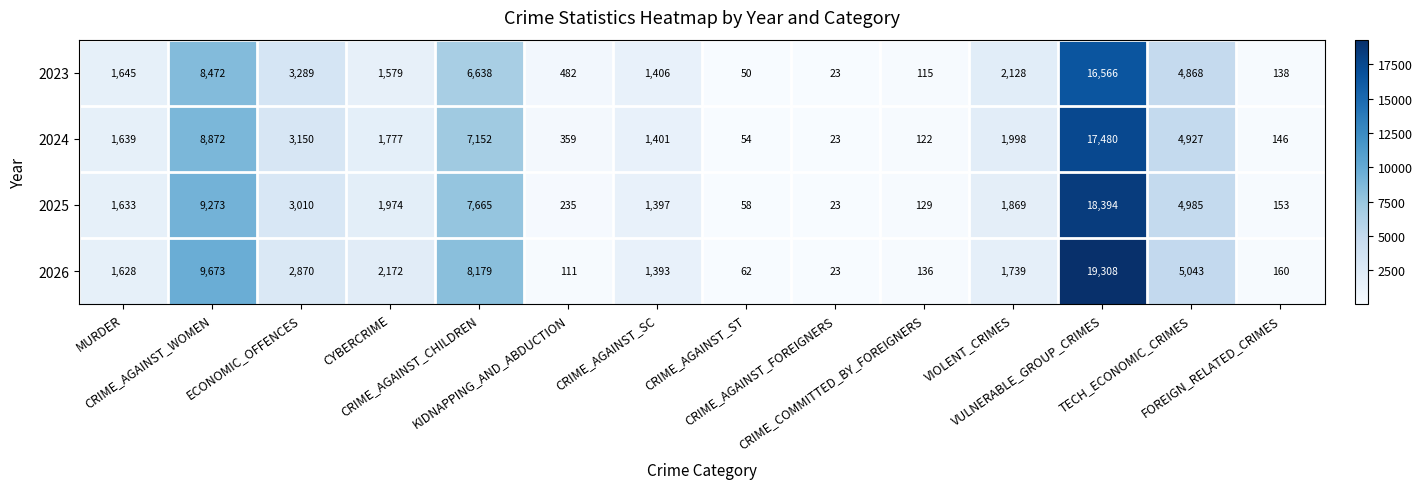

What is the maximum value shown in the chart?

19308